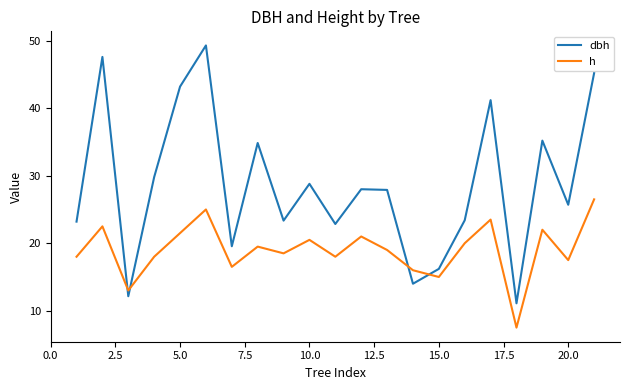

What are all the series names shown in the legend?

dbh, h